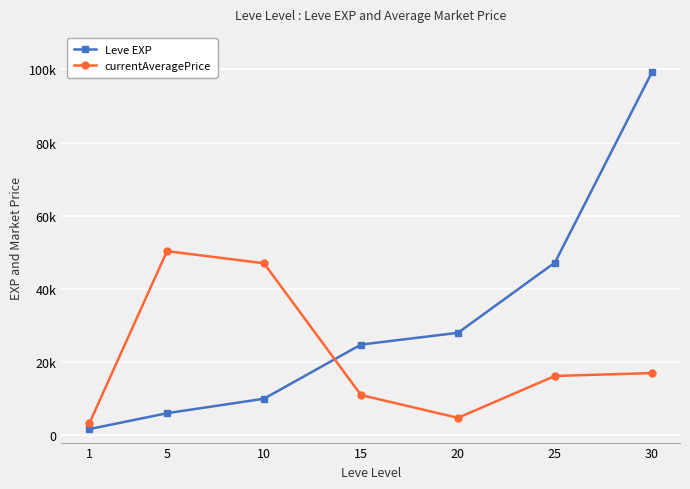

At how many categories does at least one series exceed 55640?

1